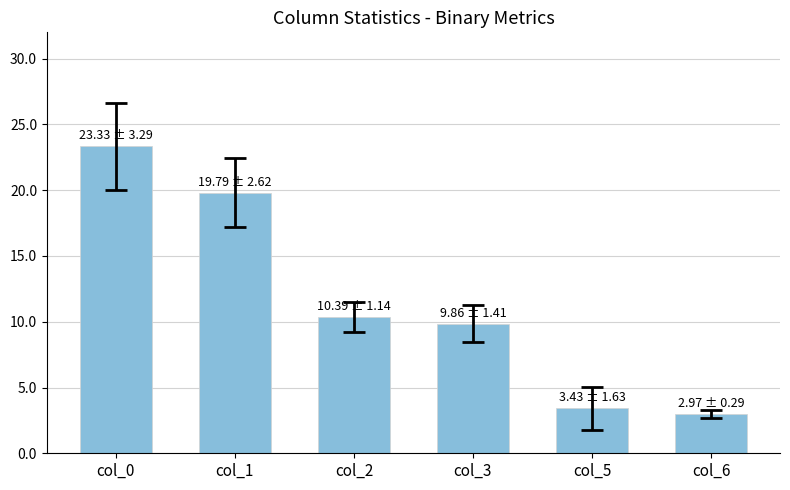

Does the chart contain stacked bars?

No